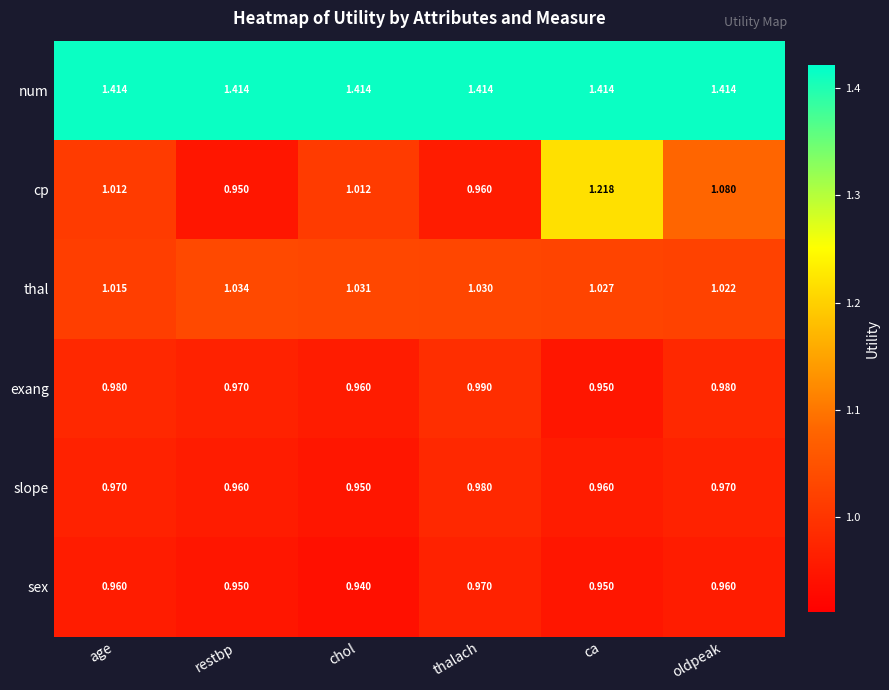

Where is exang nearest to the value 0?

ca